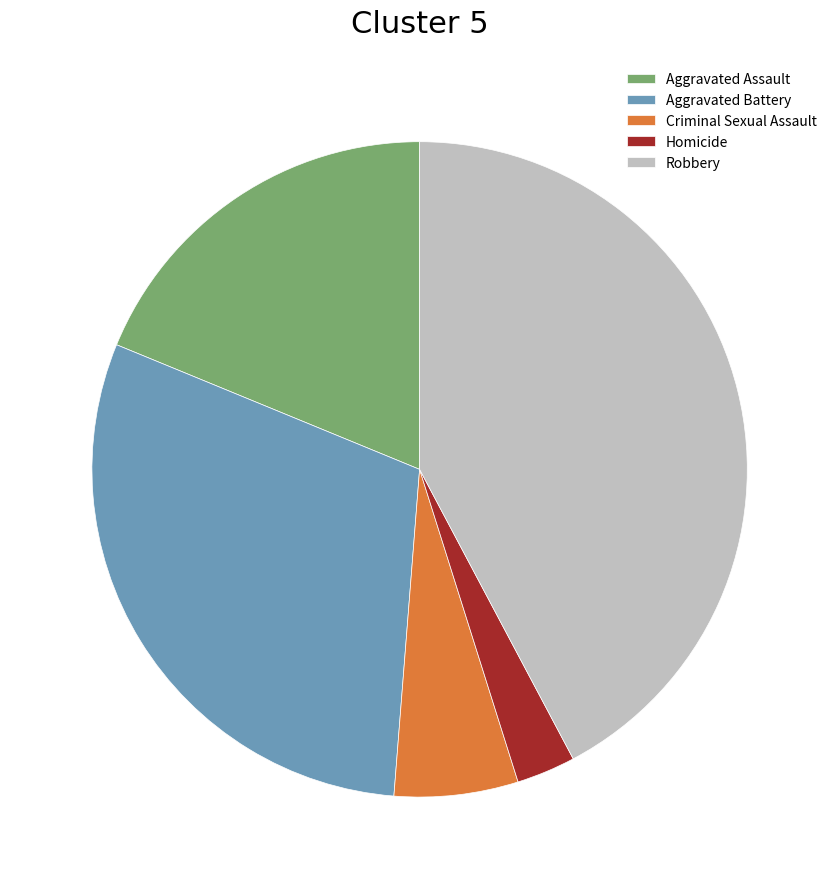

True or false: Aggravated Battery accounts for 30% of the total.

True